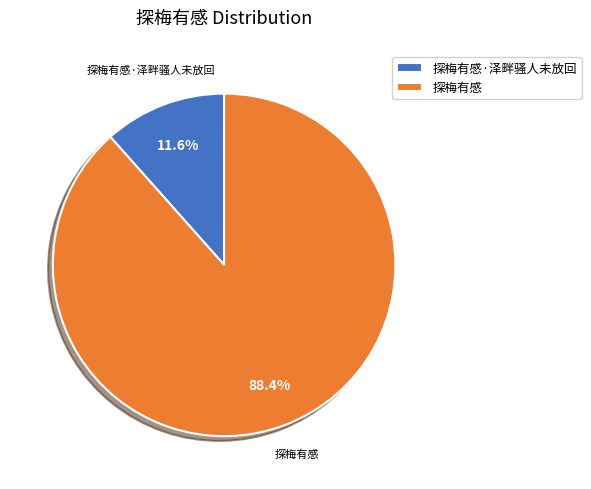

To the nearest percent, what is the combined percentage of 探梅有感 and 探梅有感·泽畔骚人未放回?

100%